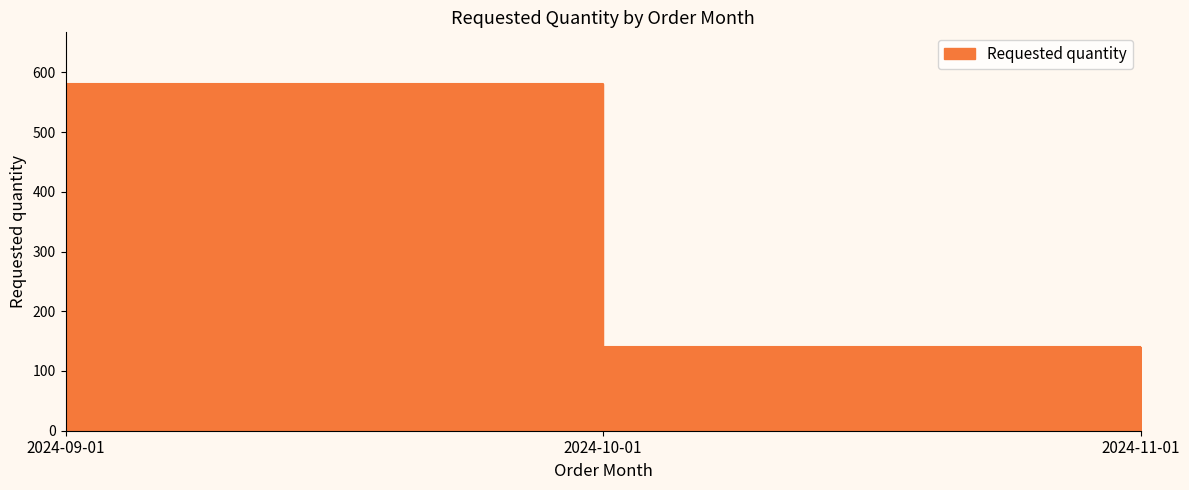

What is the greatest value displayed?

580